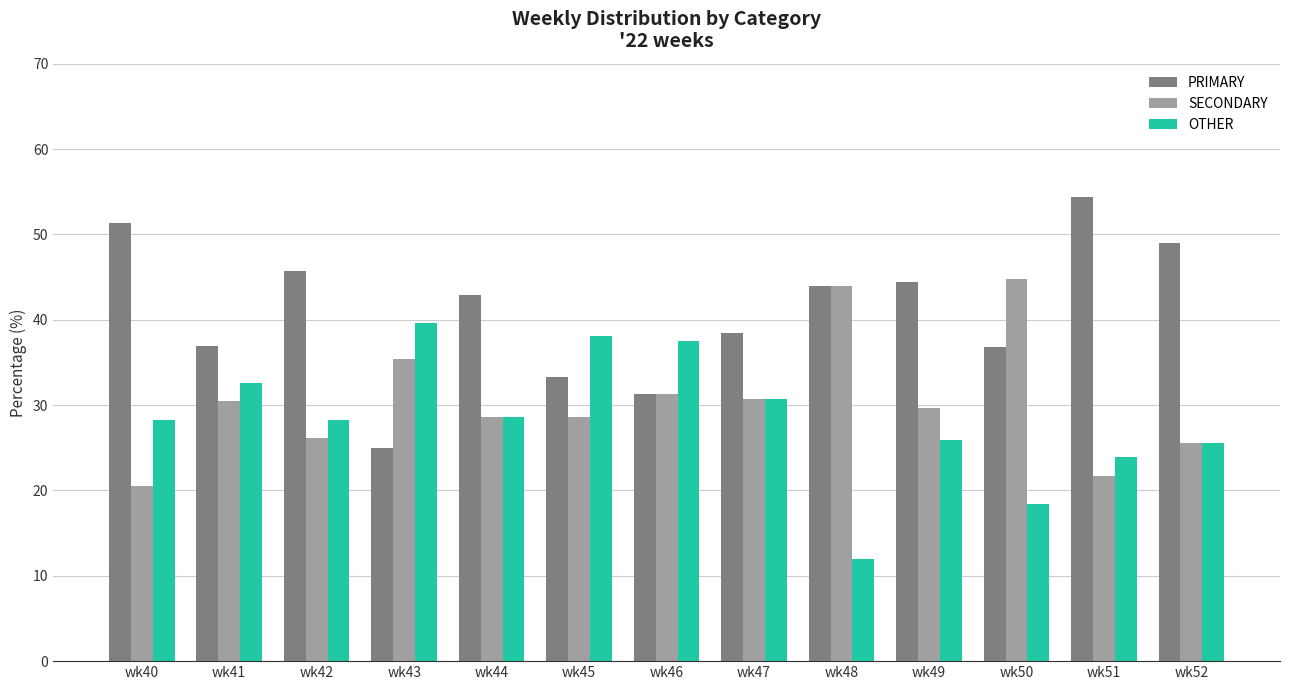

The value of OTHER at wk50 is 27.8. True or false?

False